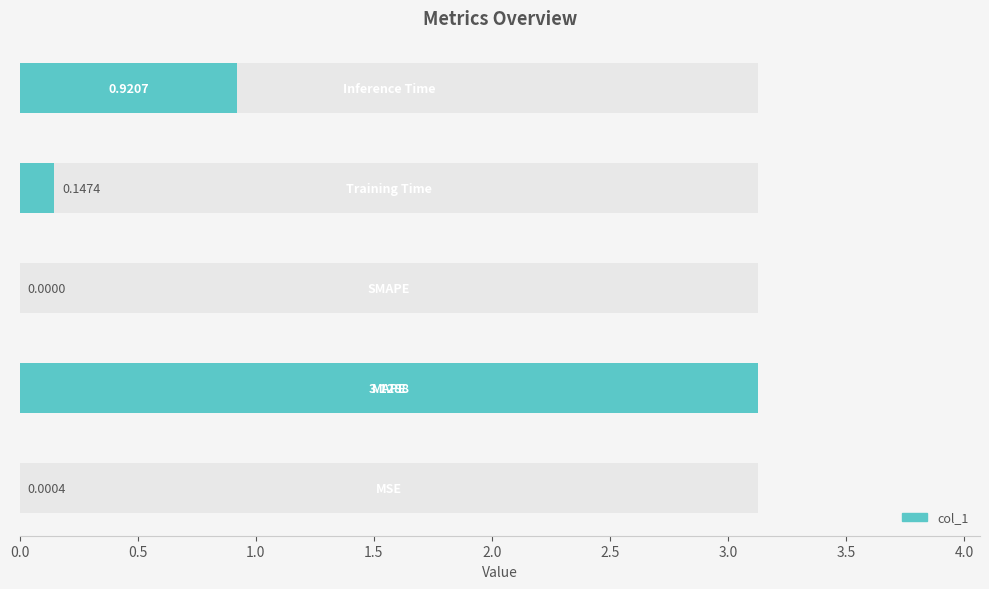

Does the chart contain any negative values?

No